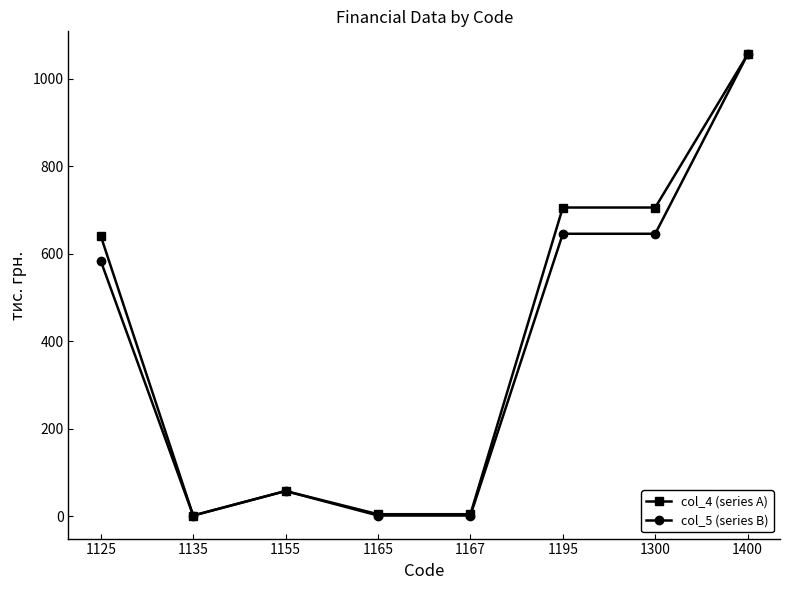

True or false: col_5 (series B) has more than 2 points higher than both neighbors.

False